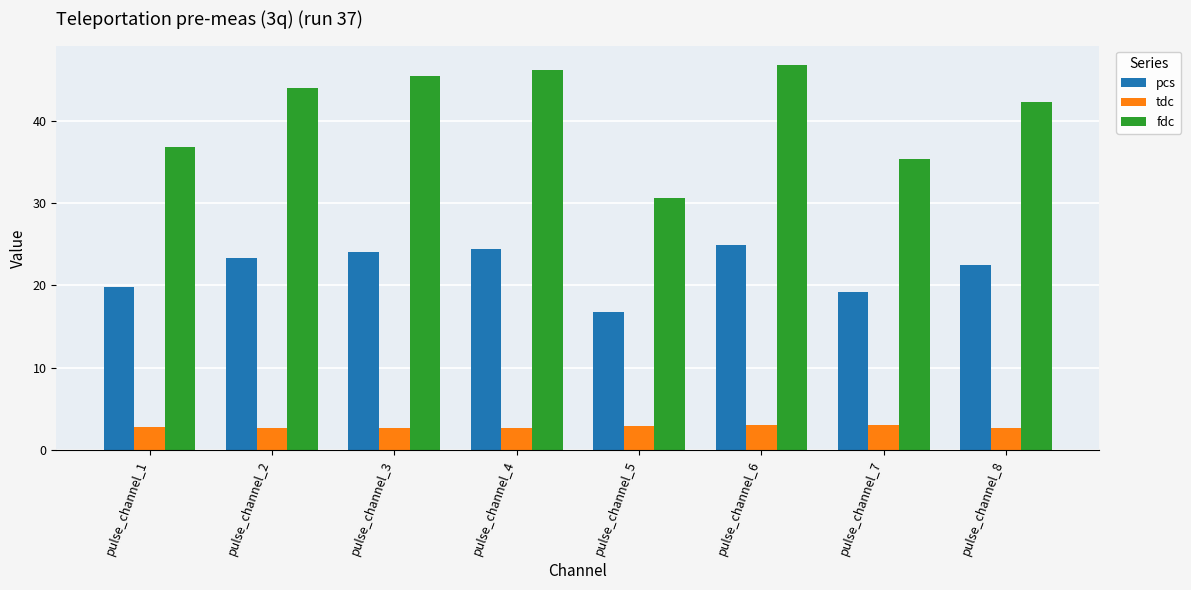

List the series in order of their overall mean, lowest first.

tdc, pcs, fdc